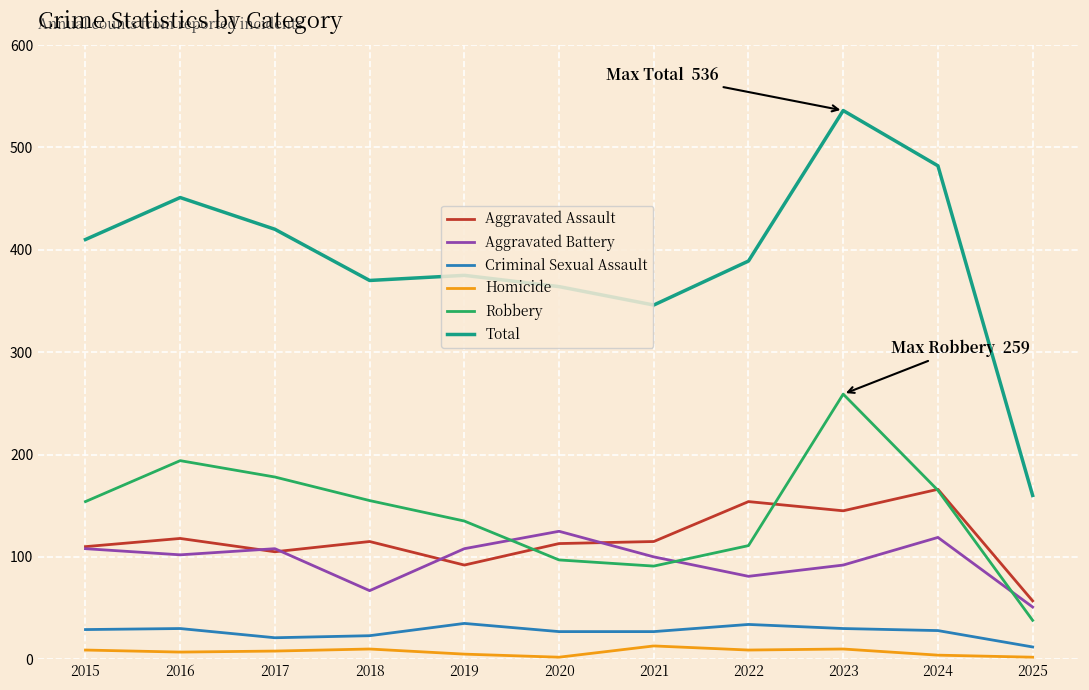

True or false: Homicide and Total intersect in this chart.

False